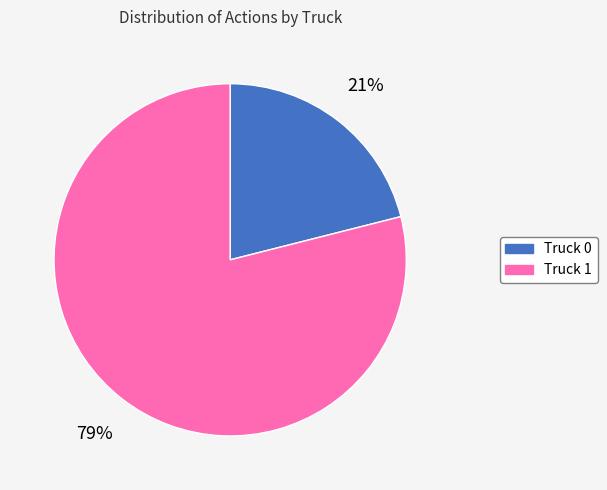

To the nearest percent, what is the difference between the Truck 1 and Truck 0 slice percentages?

58%